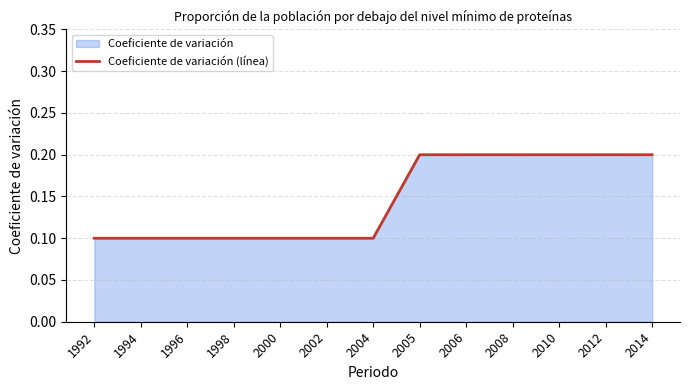

List the labels in order of value, largest first.

2005, 2006, 2008, 2010, 2012, 2014, 1992, 1994, 1996, 1998, 2000, 2002, 2004